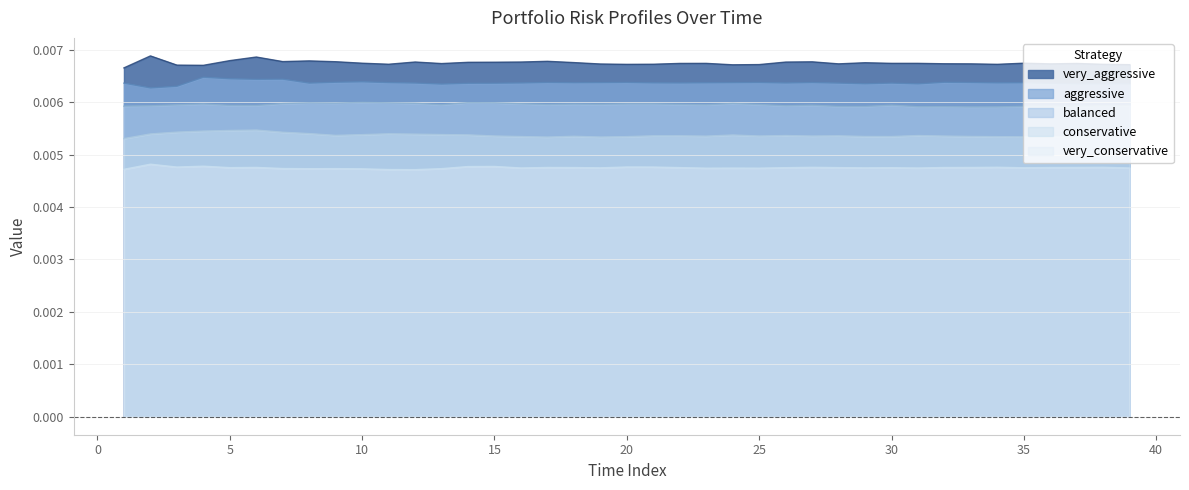

The conservative series shows 0.0 at 25. True or false?

False